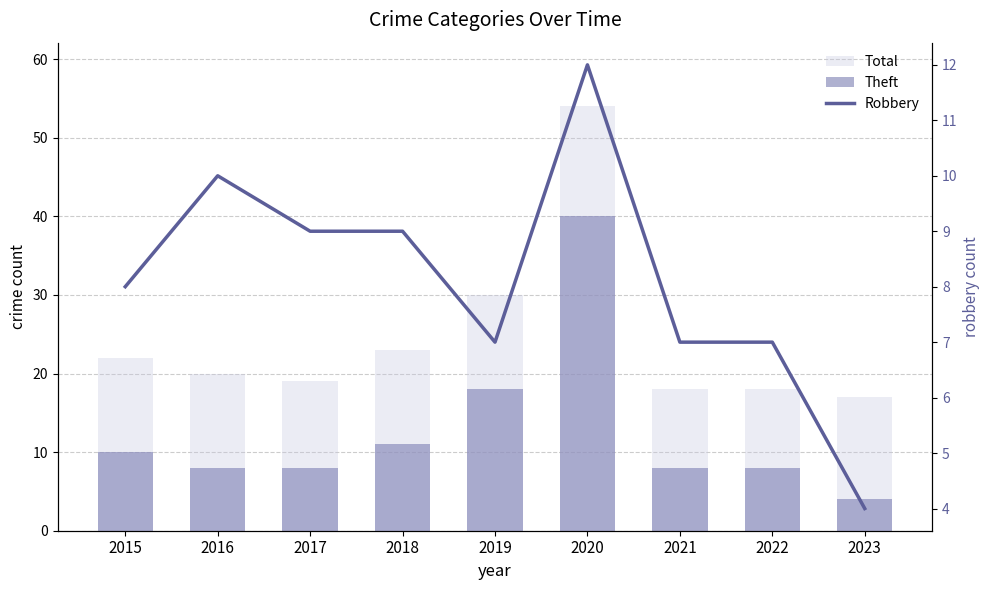

At which category does the chart reach its peak across all series?

2020